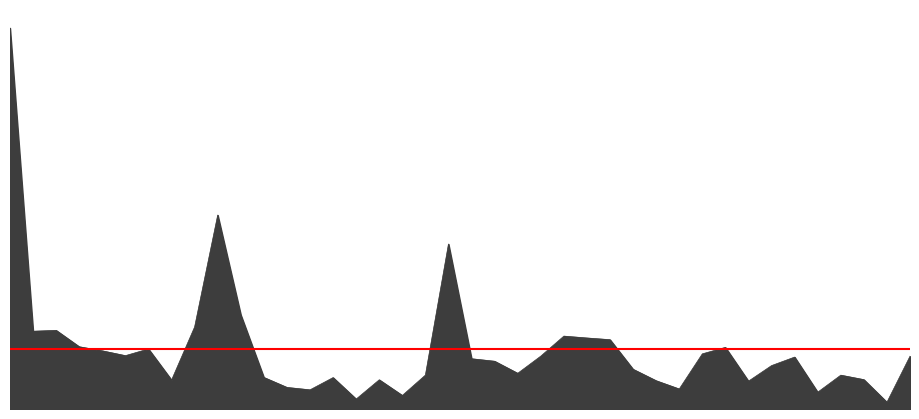

What is the difference between the values at 18:00 and 08:00?

4723.6